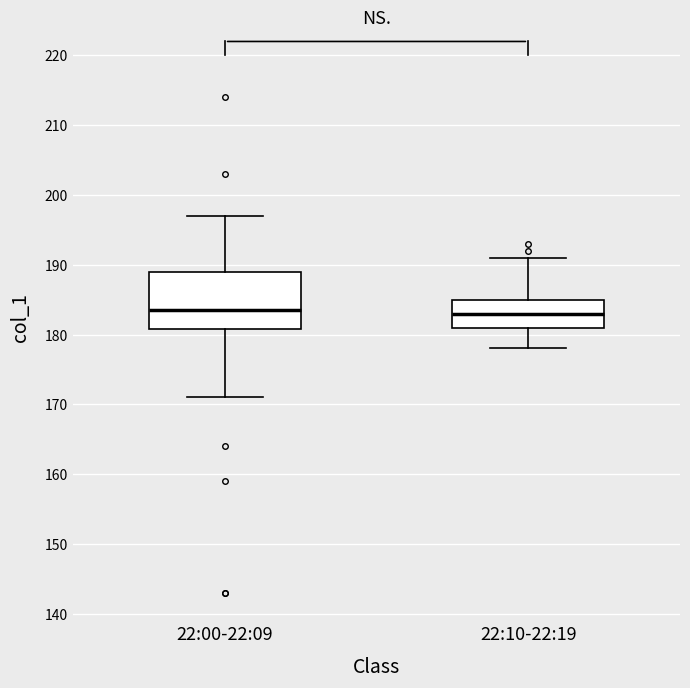

Where is the upper edge of the box for 22:00-22:09 on the y-axis? The values are not printed on the chart, so give them approximately, as read against the axis.

189